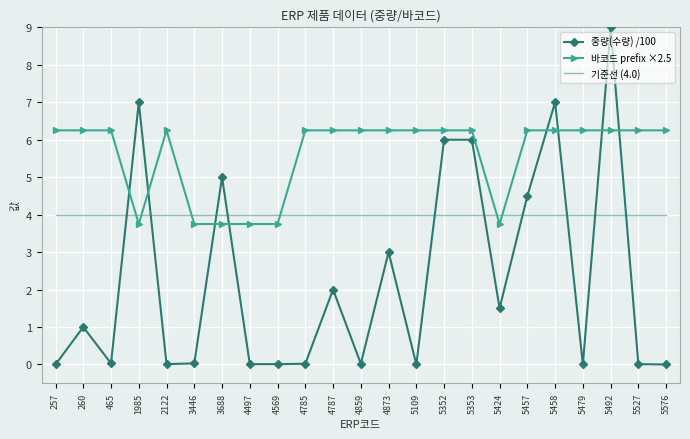

Is the value of 바코드 prefix ×2.5 at 5576 greater than the value of 기준선 (4.0) at 465?

Yes